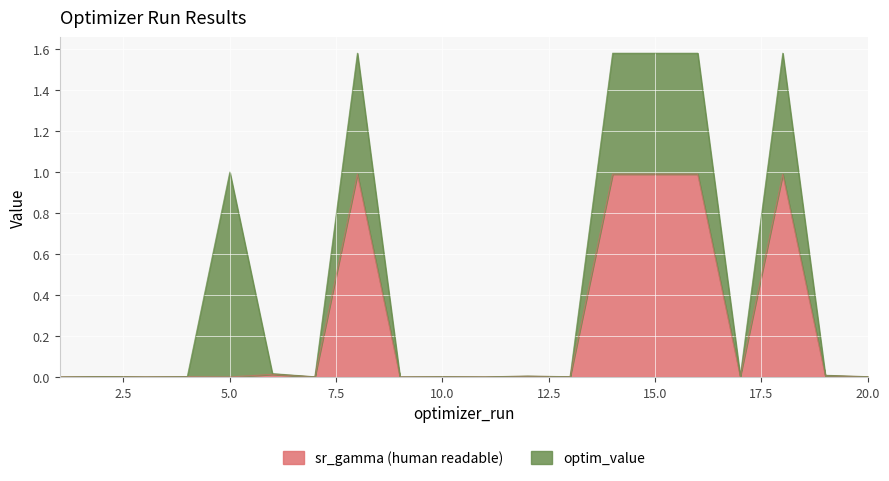

True or false: the data has more than 1 interior local peaks.

True